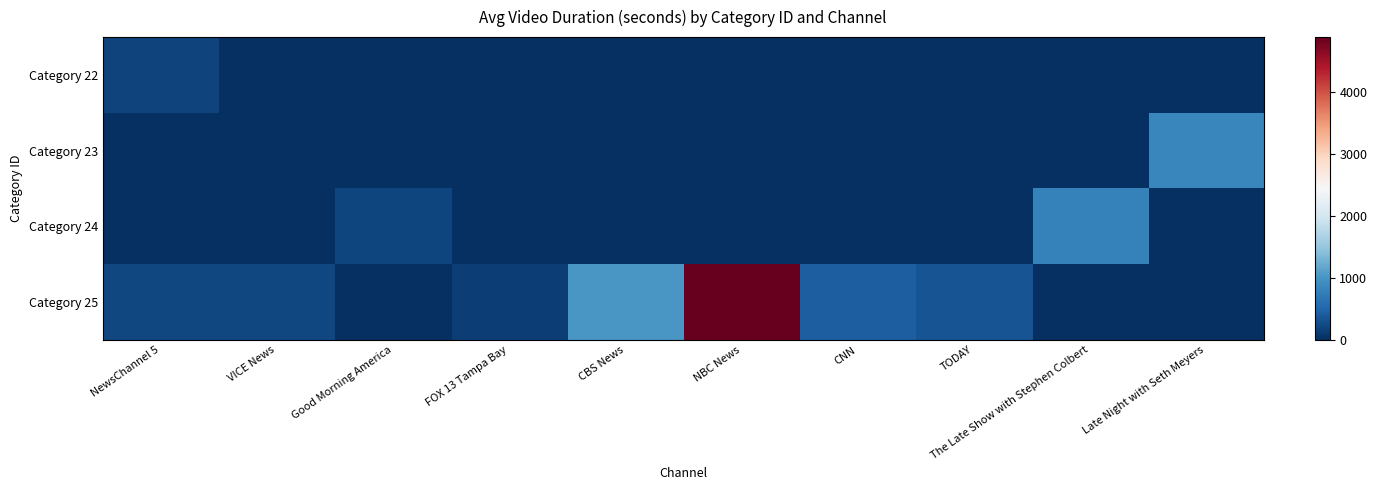

Reading left to right, list all the values displayed in this chart.

Category 22: NewsChannel 5=180.0	VICE News=0.0	Good Morning America=0.0	FOX 13 Tampa Bay=0.0	CBS News=0.0	NBC News=0.0	CNN=0.0	TODAY=0.0	The Late Show with Stephen Colbert=0.0	Late Night with Seth Meyers=0.0
Category 23: NewsChannel 5=0.0	VICE News=0.0	Good Morning America=0.0	FOX 13 Tampa Bay=0.0	CBS News=0.0	NBC News=0.0	CNN=0.0	TODAY=0.0	The Late Show with Stephen Colbert=0.0	Late Night with Seth Meyers=838.7
Category 24: NewsChannel 5=0.0	VICE News=0.0	Good Morning America=209.0	FOX 13 Tampa Bay=0.0	CBS News=0.0	NBC News=0.0	CNN=0.0	TODAY=0.0	The Late Show with Stephen Colbert=796.3	Late Night with Seth Meyers=0.0
Category 25: NewsChannel 5=216.0	VICE News=219.0	Good Morning America=0.0	FOX 13 Tampa Bay=151.0	CBS News=1022.0	NBC News=4876.7	CNN=425.0	TODAY=331.0	The Late Show with Stephen Colbert=0.0	Late Night with Seth Meyers=0.0